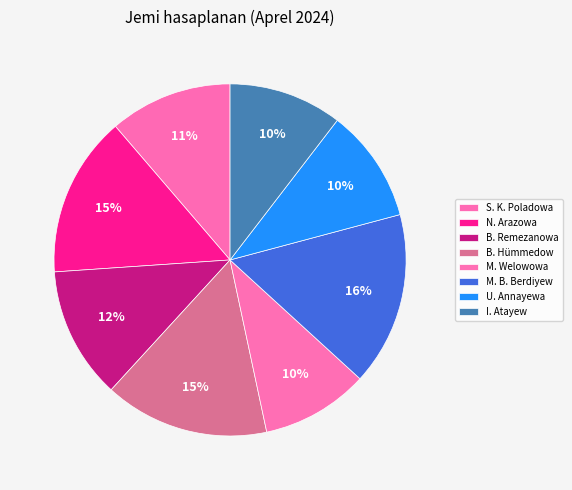

Is there a majority slice in this chart?

No